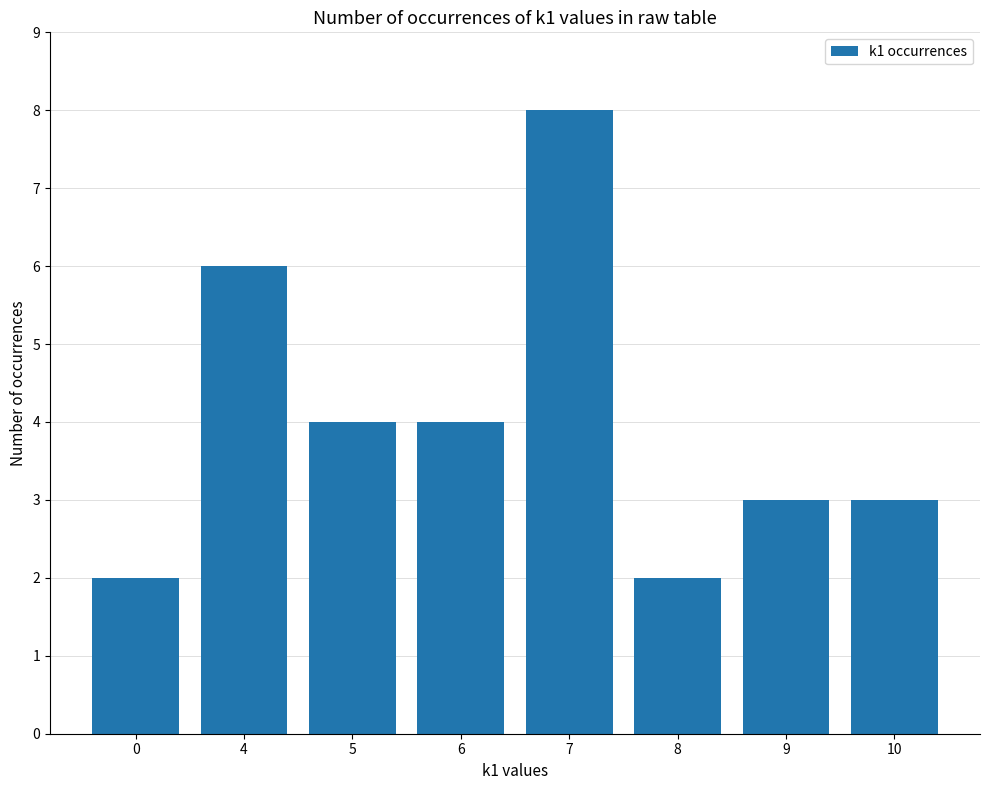

The value at 8 is 2. True or false?

True